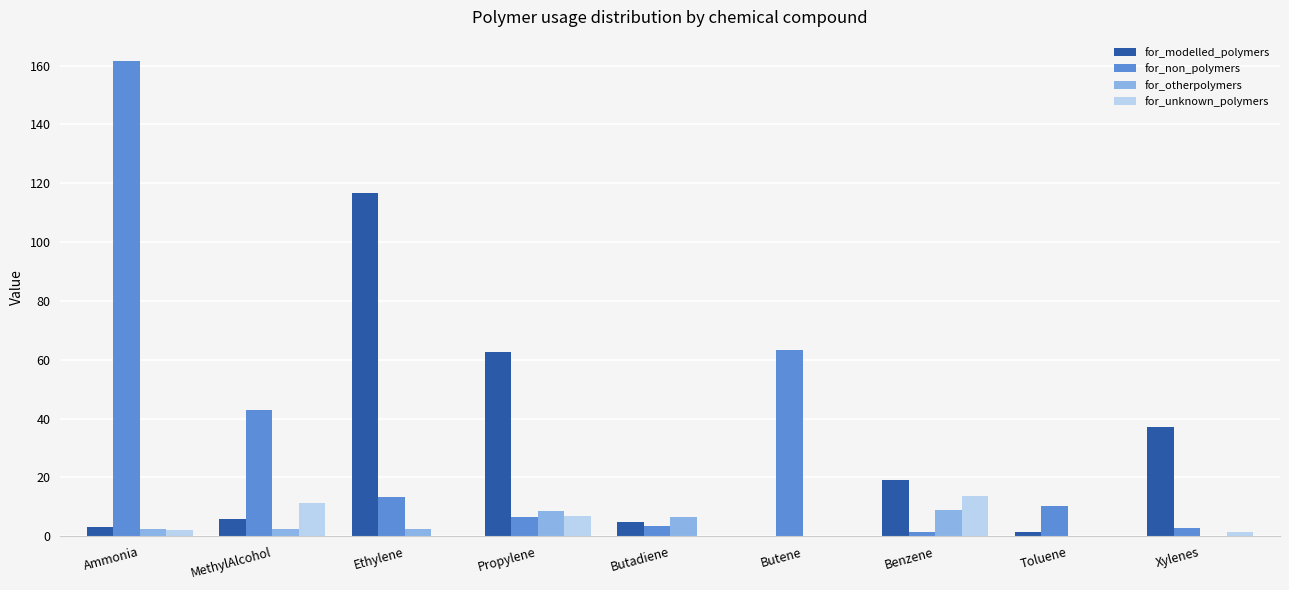

What are all the series names shown in the legend?

for_modelled_polymers, for_non_polymers, for_otherpolymers, for_unknown_polymers